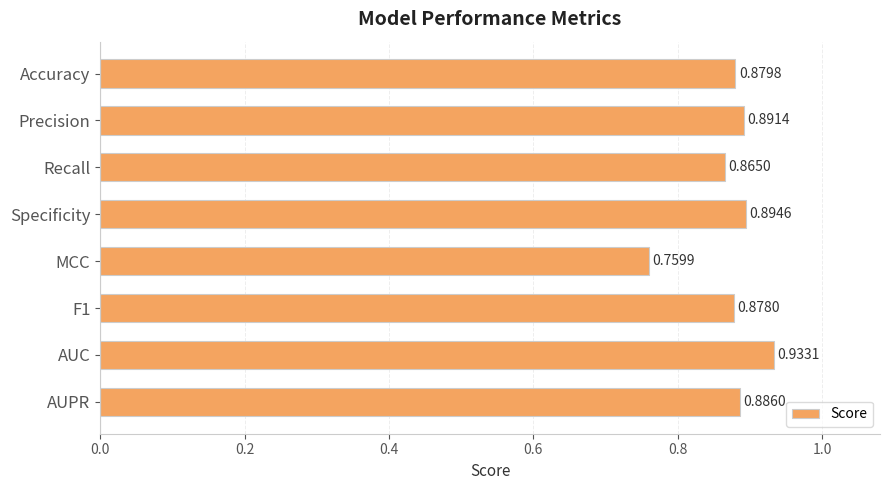

Are the bars grouped side by side (vs. stacked)?

No